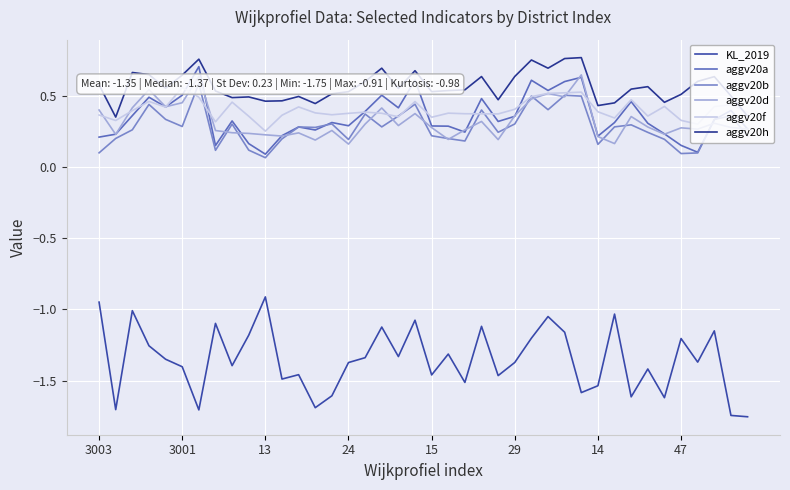

True or false: aggv20h and aggv20a intersect in this chart.

False